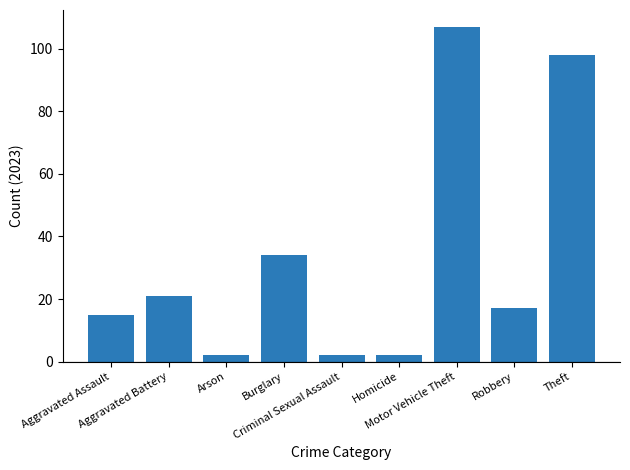

Between Motor Vehicle Theft and Robbery, which is larger?

Motor Vehicle Theft